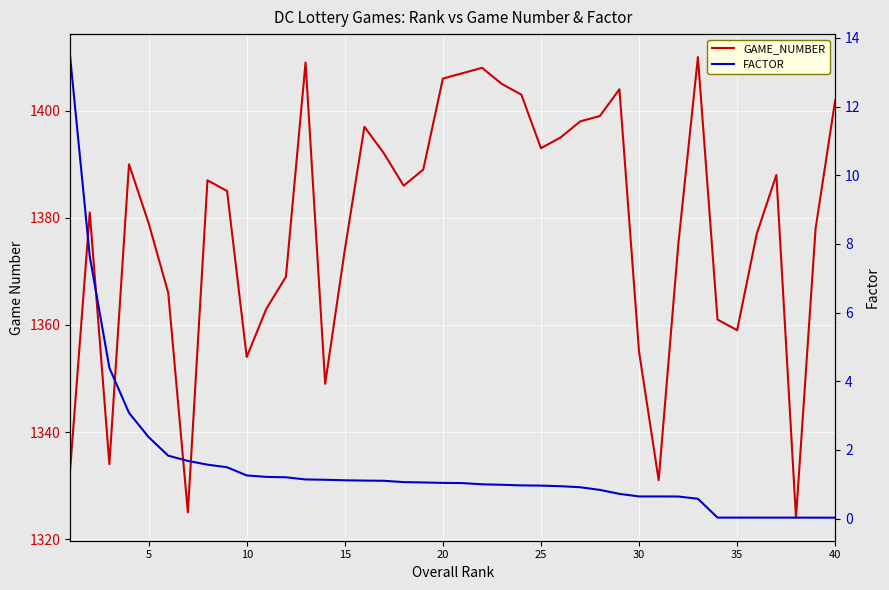

How many lines are shown in the chart?

2